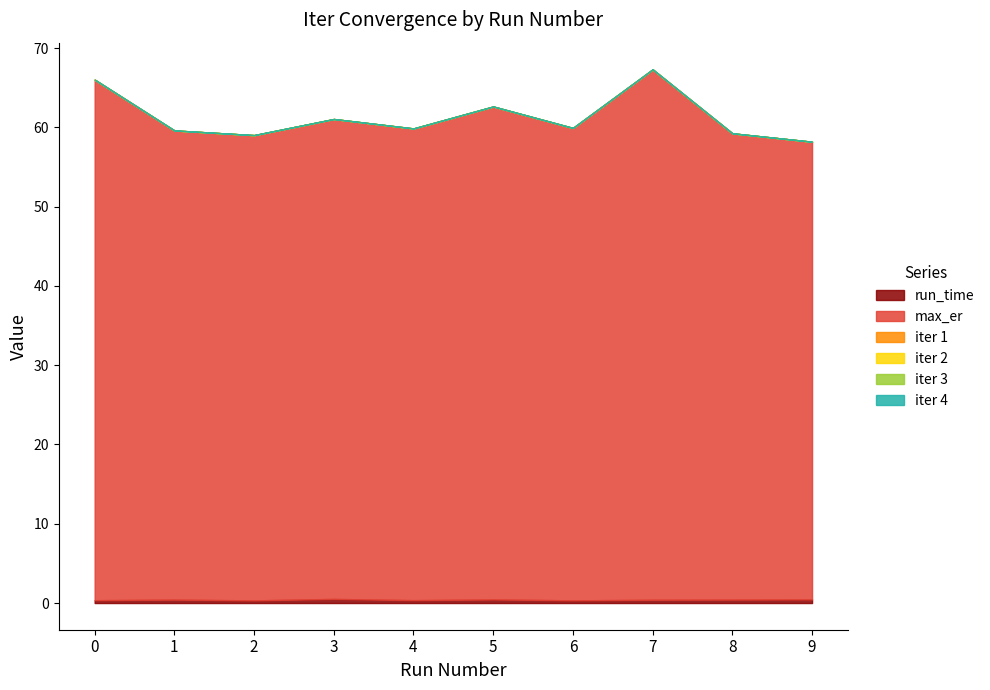

Which series changed the most between 3 and 9?

max_er